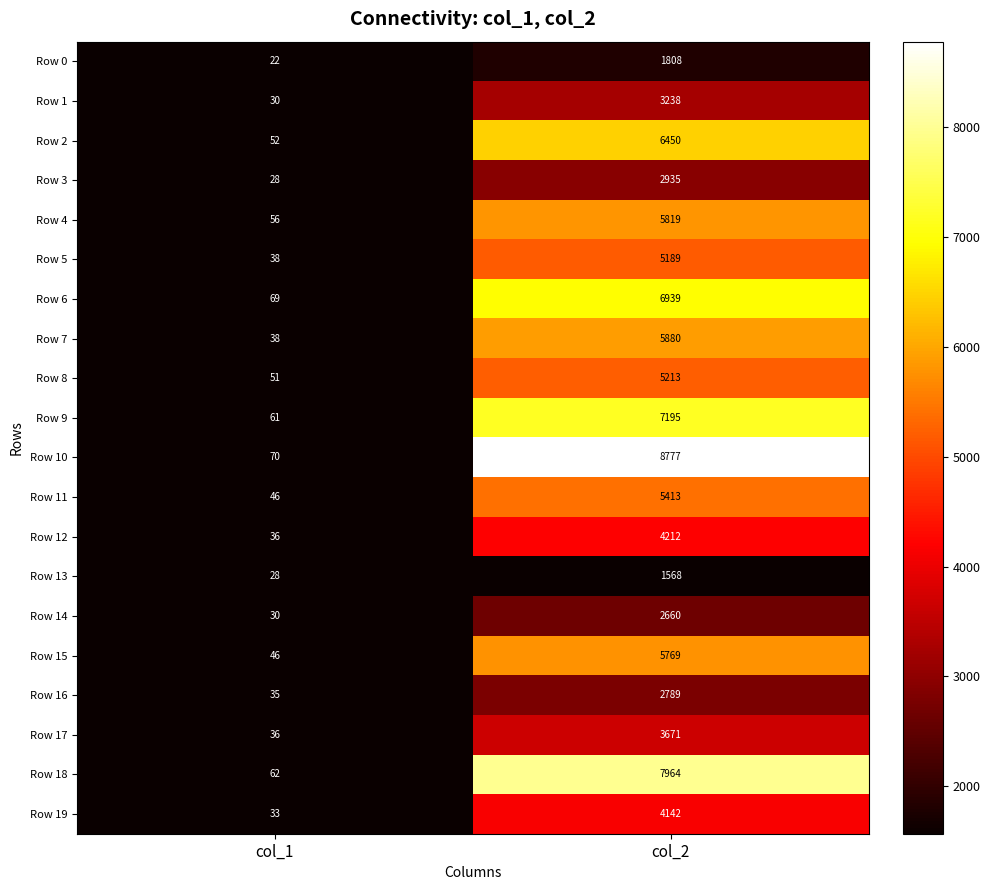

What is the approximate value of Row 9 at col_1, to the nearest 50?

50